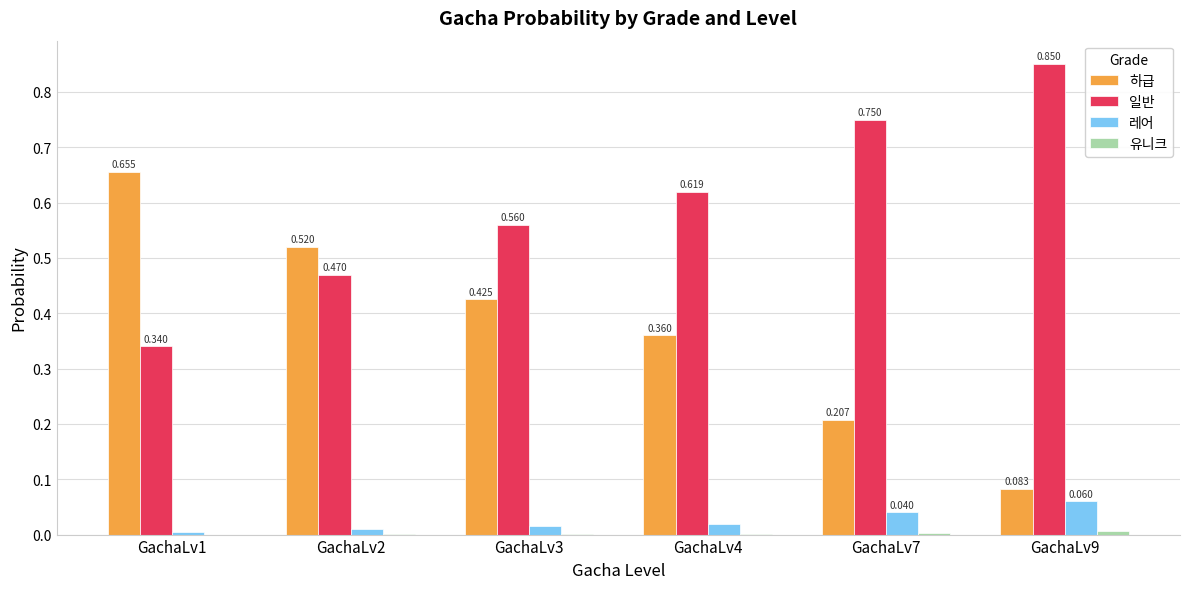

Between GachaLv7 and GachaLv9, which series saw the biggest shift?

하급